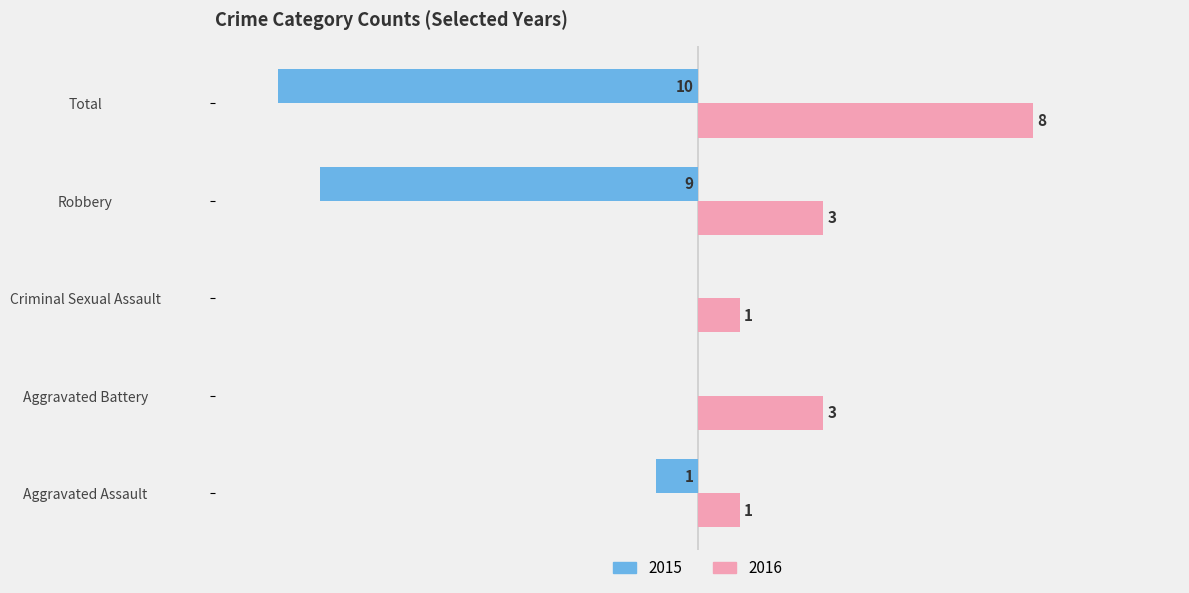

Which category has the highest value in the 2016 series?

Total